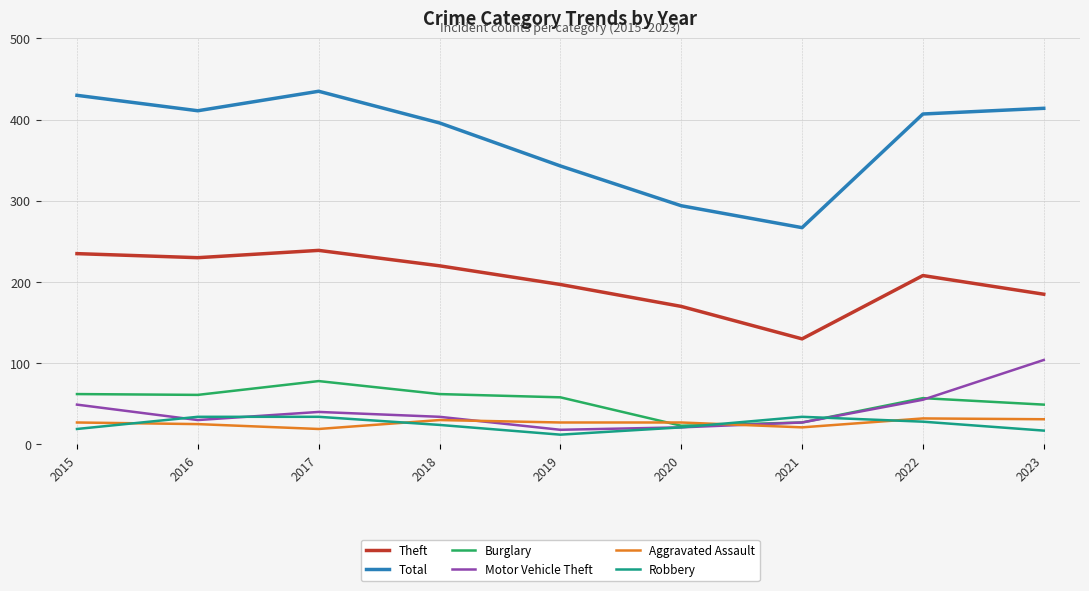

What is the minimum value shown in the chart?

12